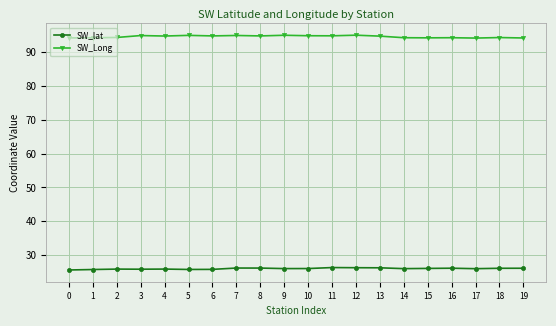

List the series in order of their peak value, highest first.

SW_Long, SW_lat